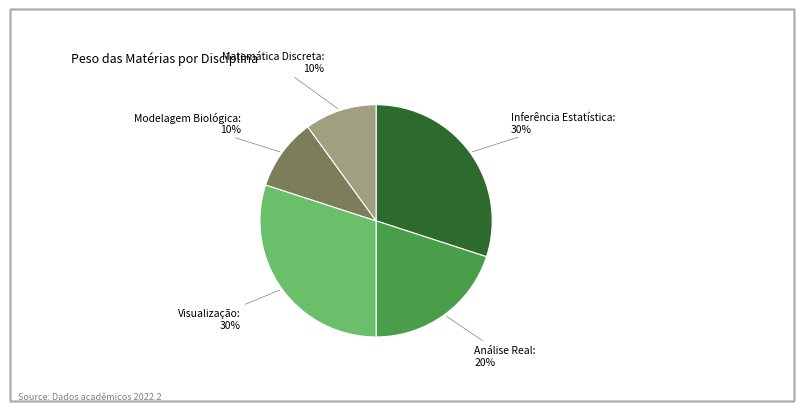

To the nearest percent, what is the difference between the largest and smallest slice percentages?

20%